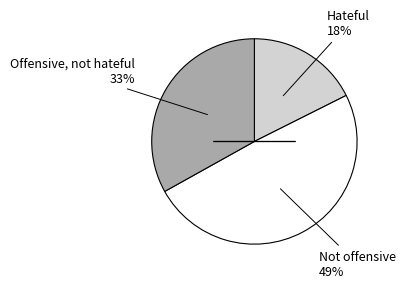

Is there any slice that represents more than half of the pie?

No